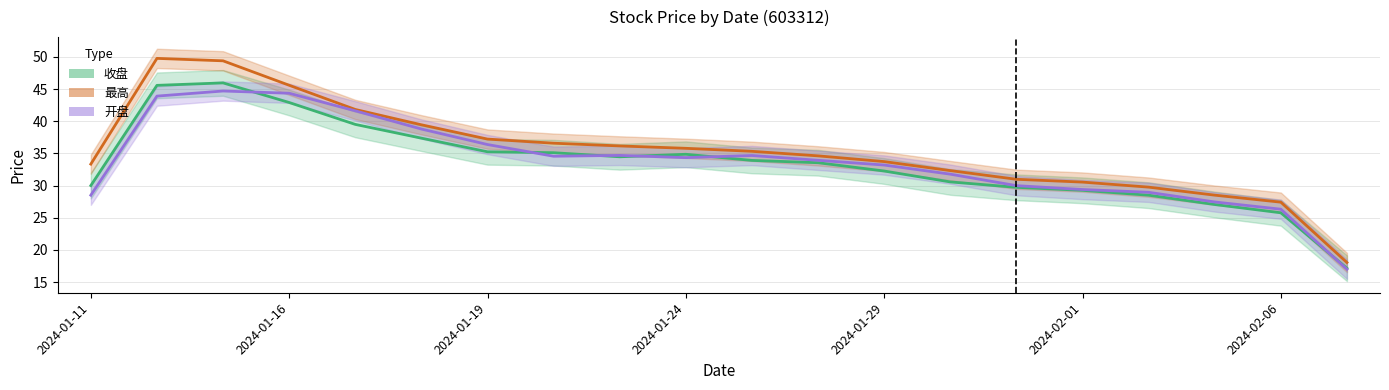

At which category is the sum across all series the highest?

2024-01-12